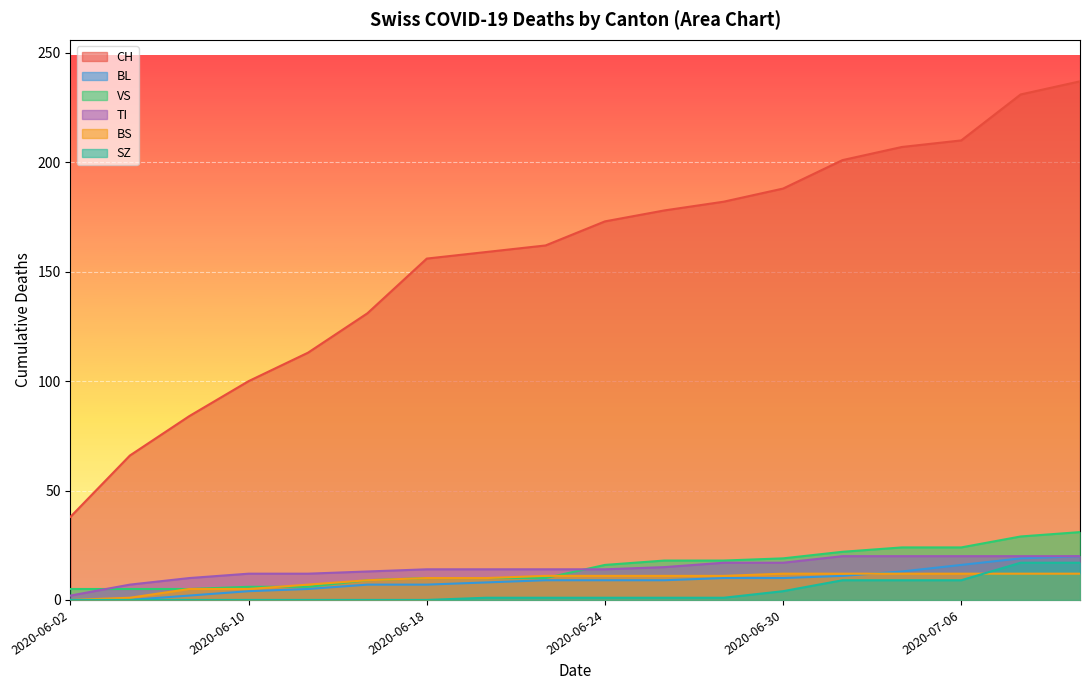

At how many categories does at least one series exceed 7?

18